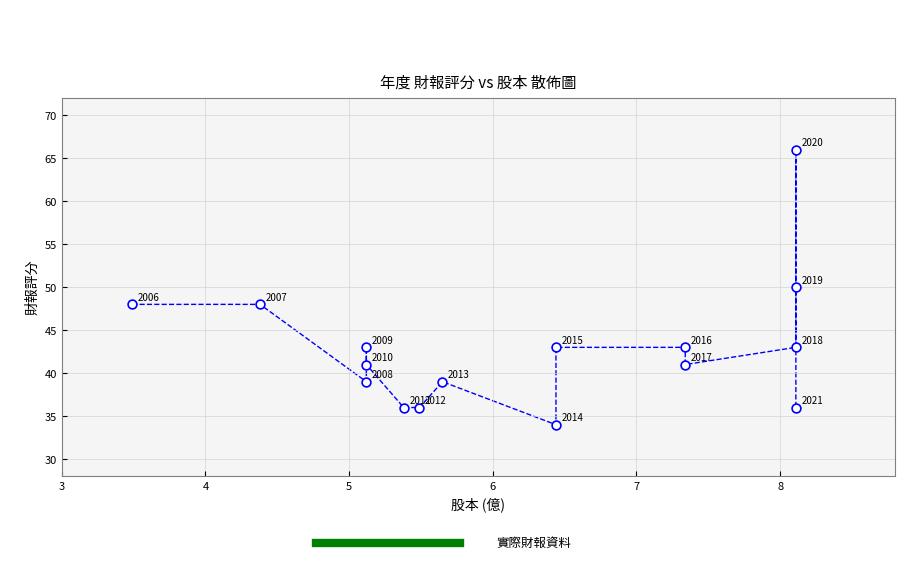

What Y value in the scatter plot is closest to 50?

50